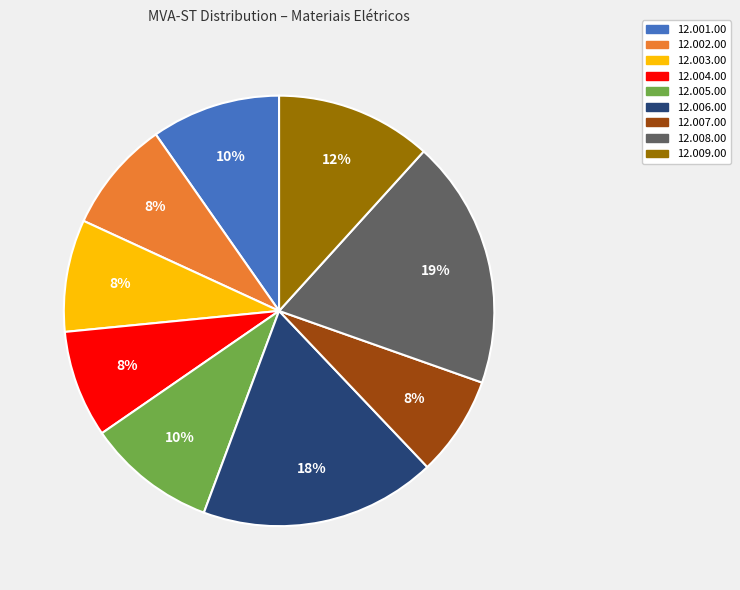

To the nearest percent, what is the average slice percentage?

11%